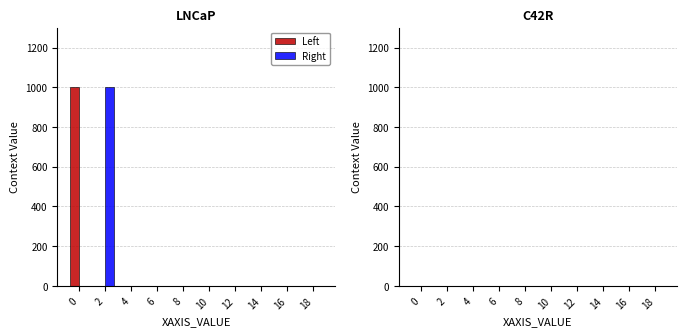

How many categories are shown in the chart?

10